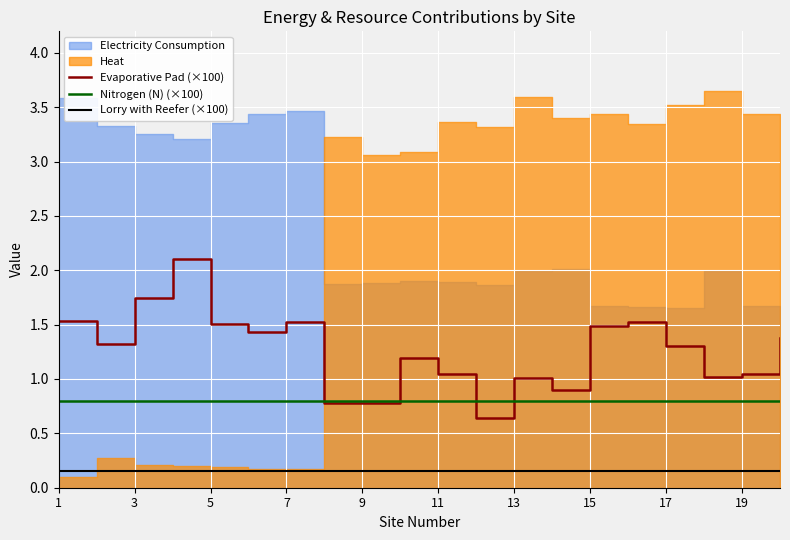

What is the lowest value of the Evaporative Pad (×100) series?

0.6